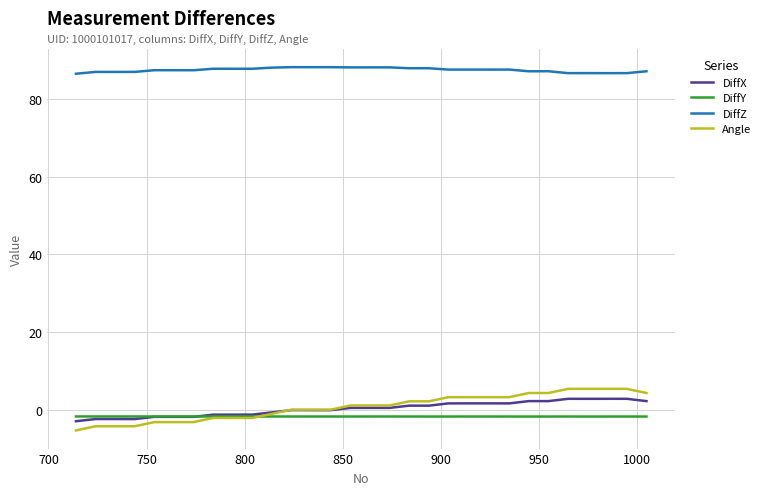

True or false: Angle and DiffZ cross at least once.

False